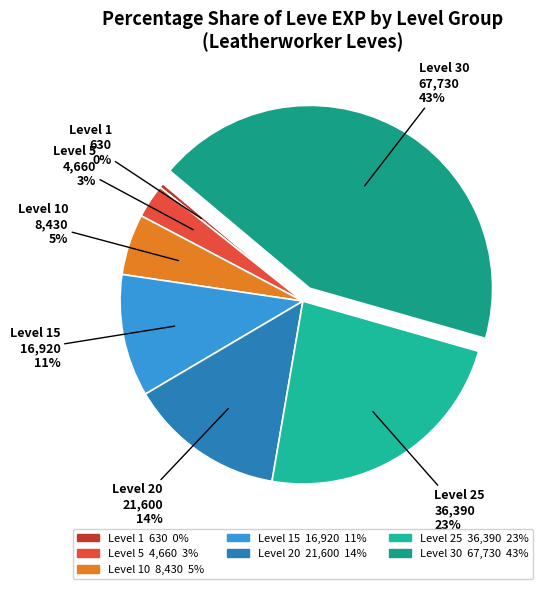

Is there a majority slice in this chart?

No